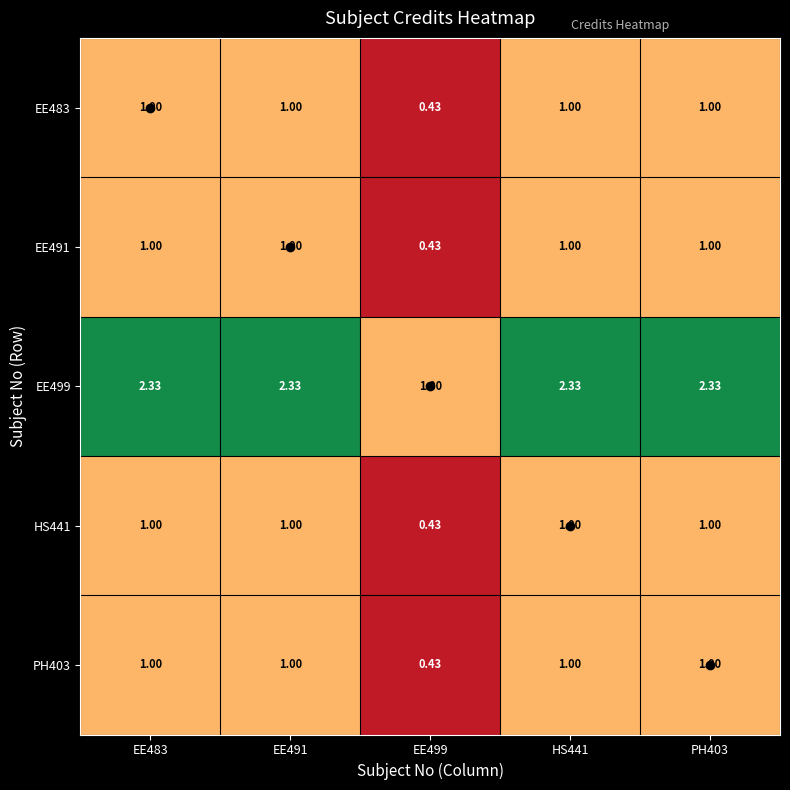

What is the difference between the highest and lowest values at EE499?

0.6